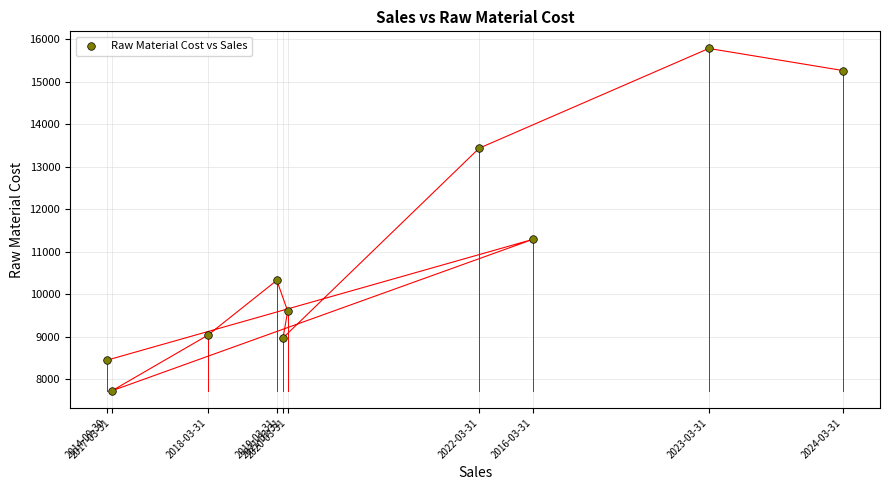

What Y value in the scatter plot is closest to 11754?

11288.9